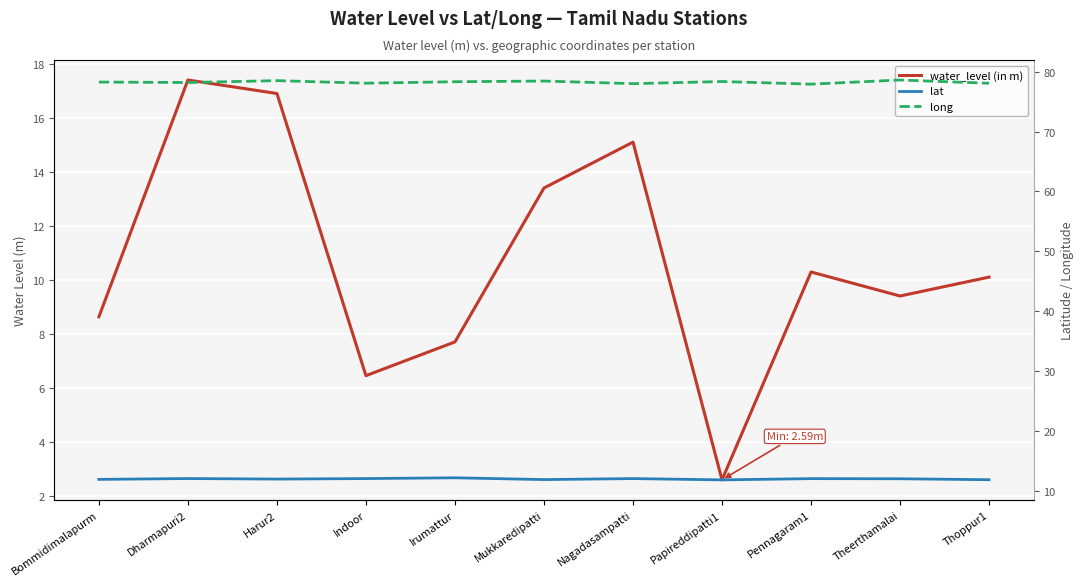

Where does the long series first go above 78?

Bommidimalapurm